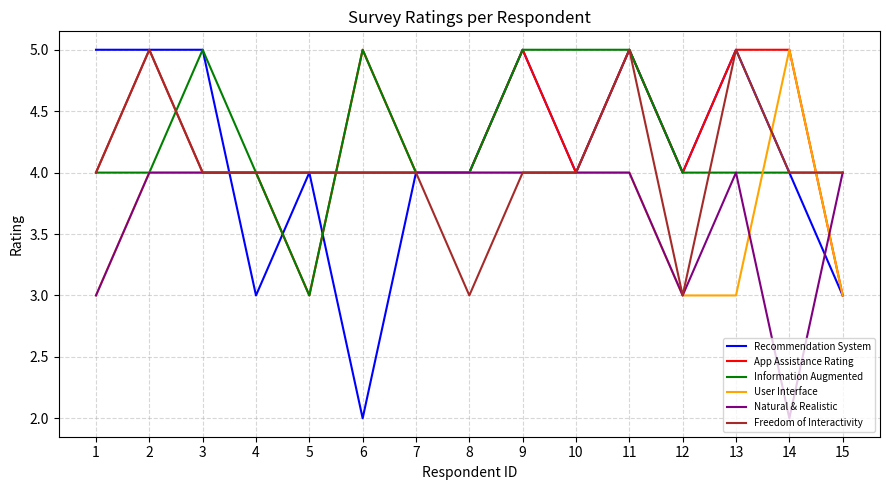

Does the chart have visible grid lines?

Yes